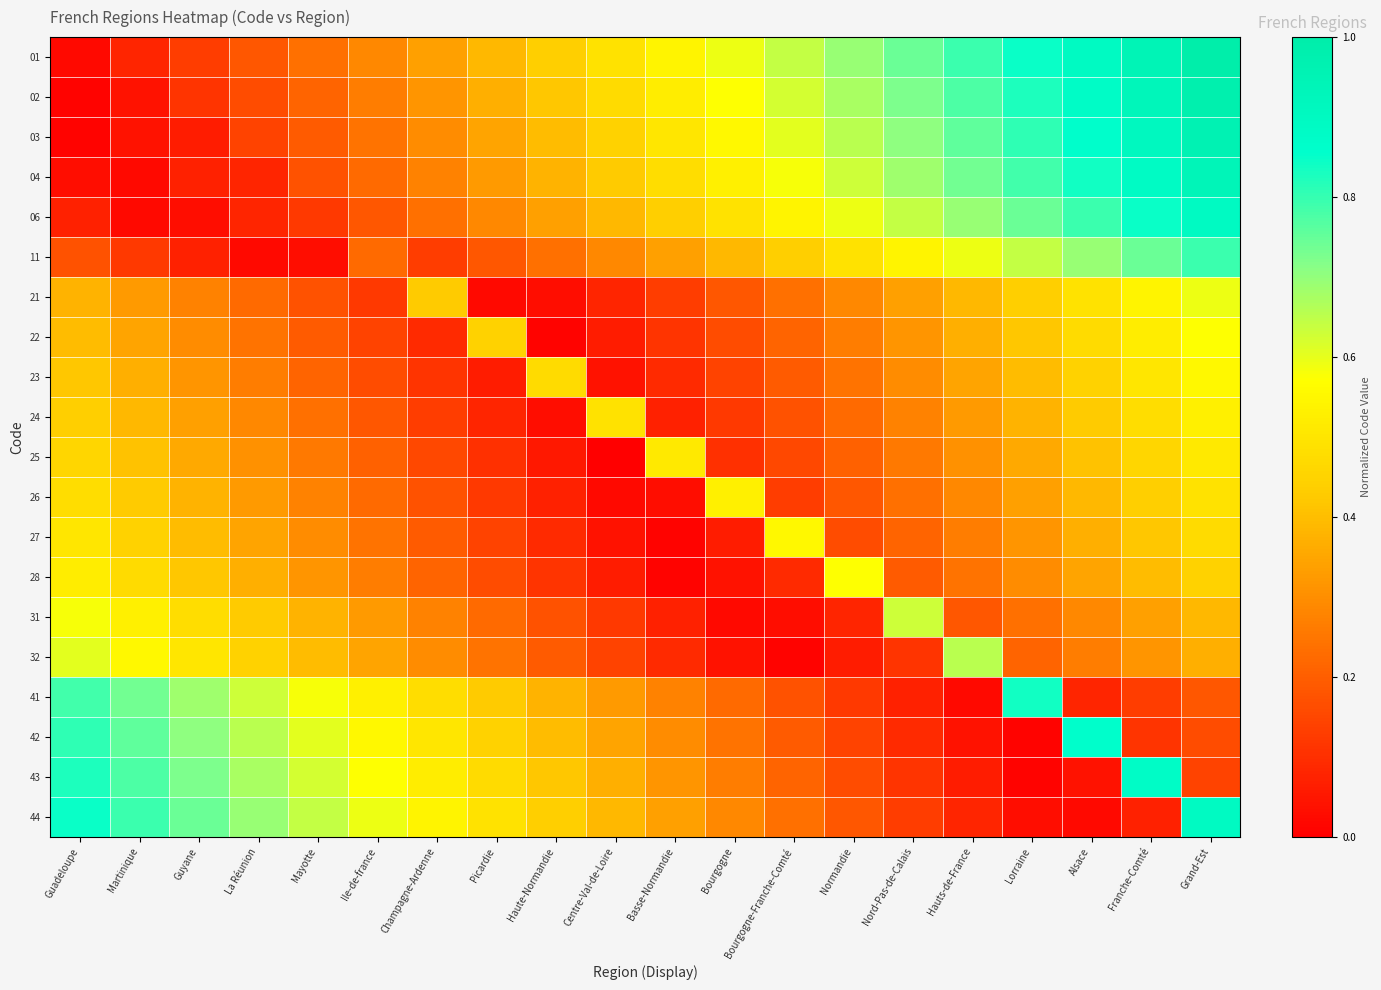

Count the number of categories in the chart.

20